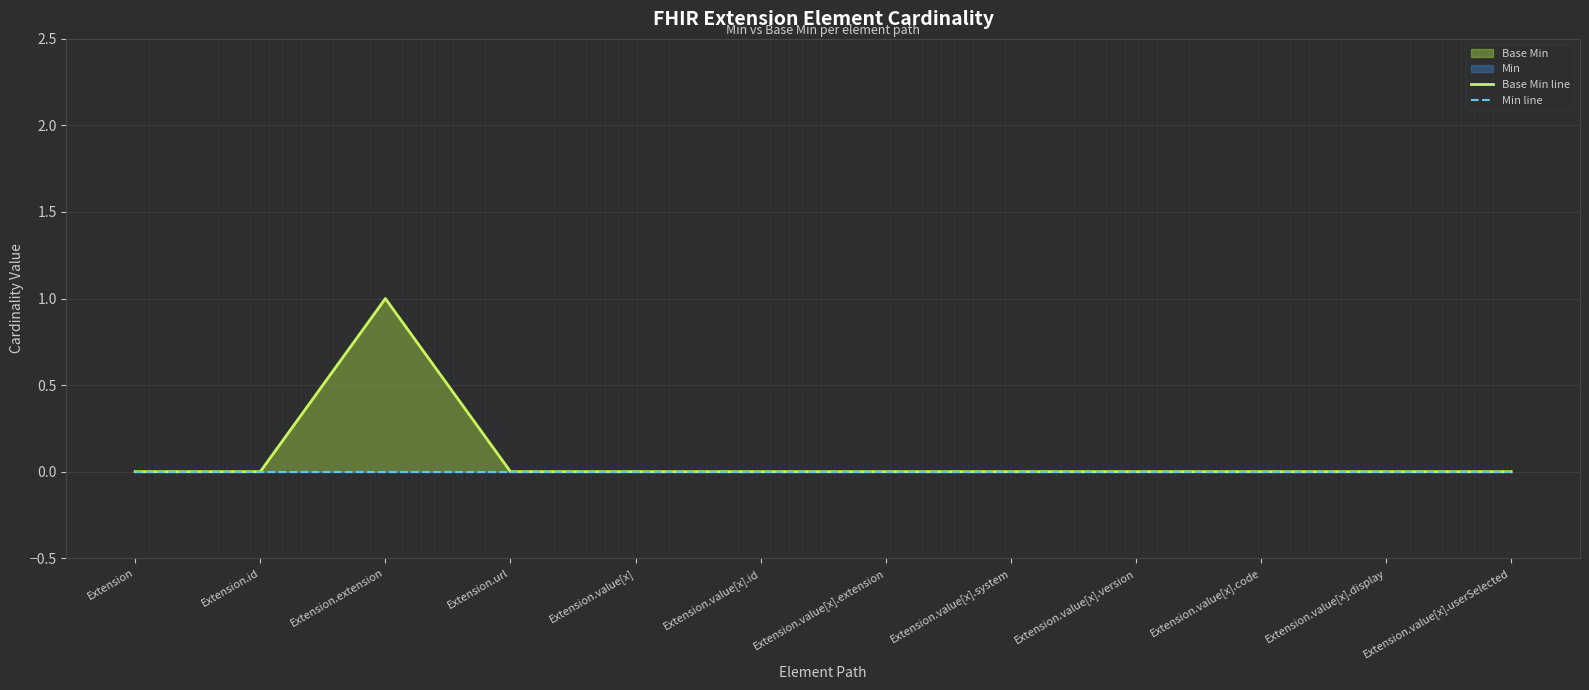

Rank the categories by Min line value from highest to lowest.

Extension, Extension.id, Extension.extension, Extension.url, Extension.value[x], Extension.value[x].id, Extension.value[x].extension, Extension.value[x].system, Extension.value[x].version, Extension.value[x].code, Extension.value[x].display, Extension.value[x].userSelected